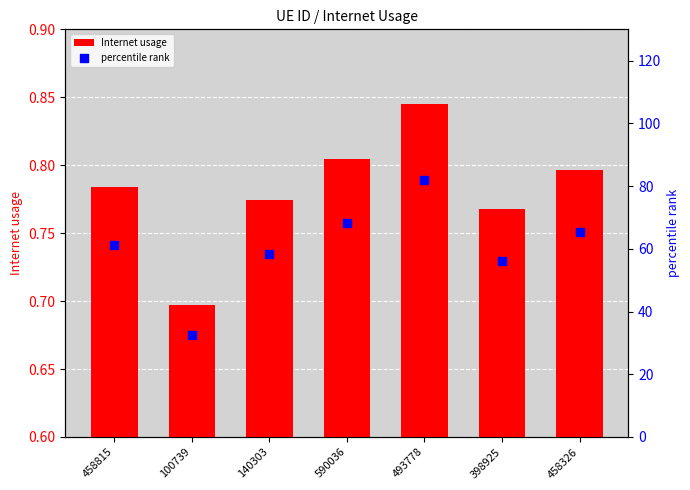

At which category is the sum across all series the highest?

493778